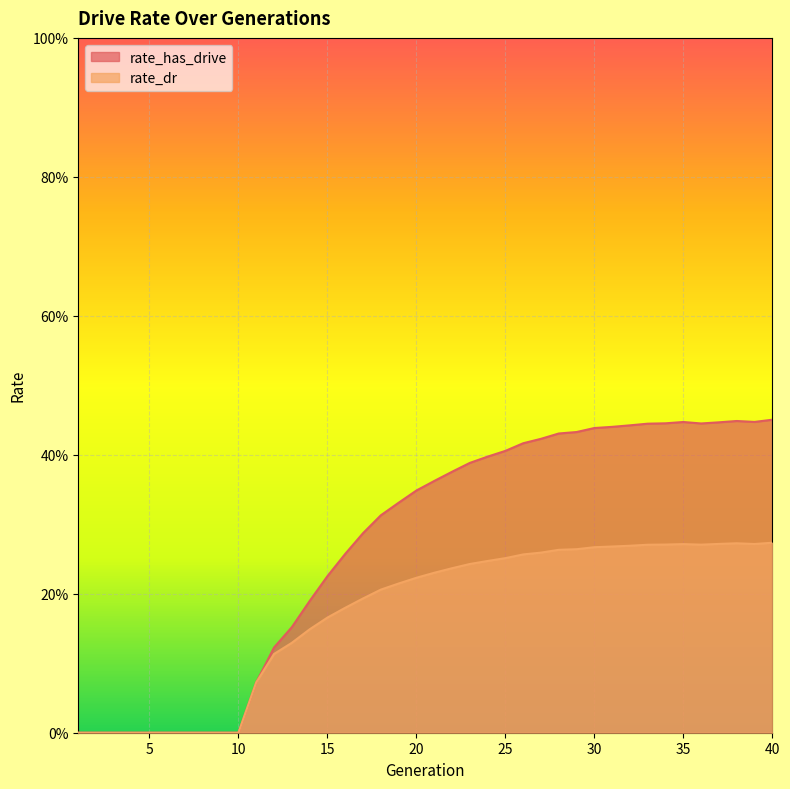

List the series in order of their overall mean, lowest first.

rate_dr, rate_has_drive